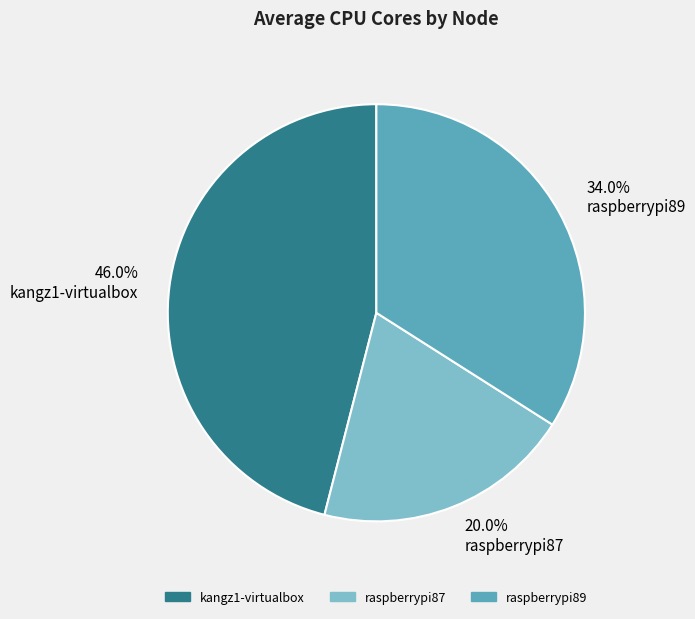

What percentage is the kangz1-virtualbox slice, to the nearest percent?

46%